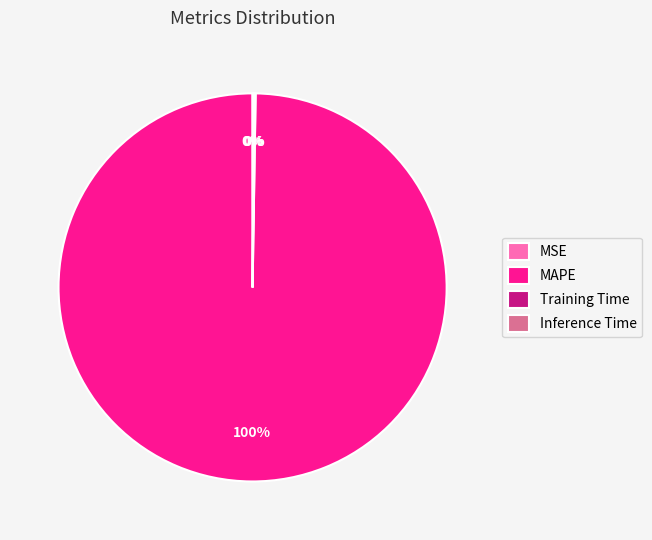

Does any single category account for the majority?

Yes